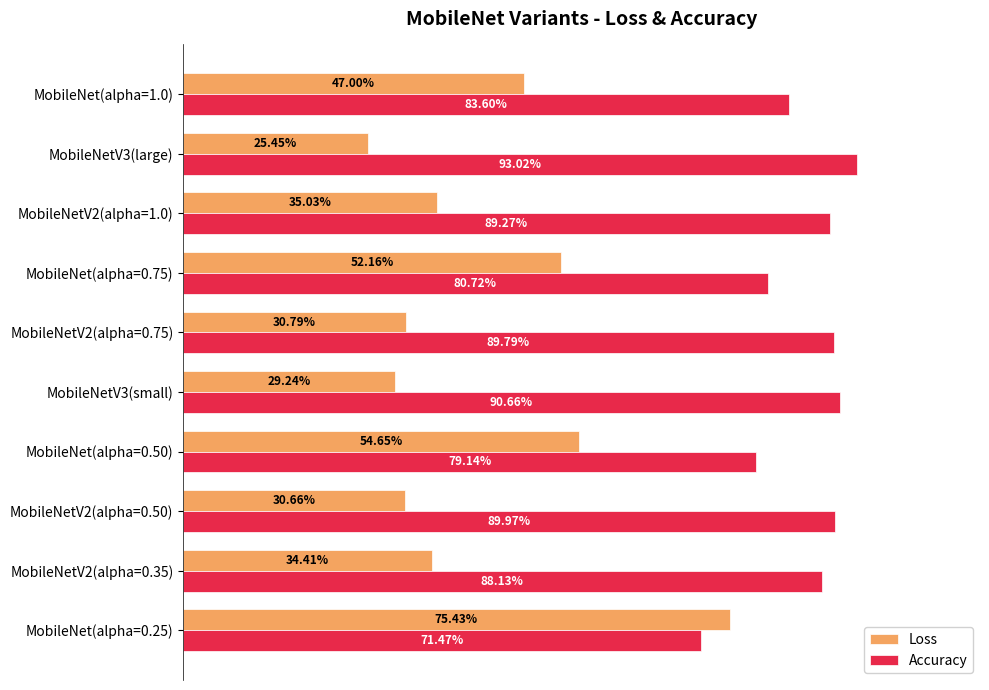

What are all the series names shown in the legend?

Loss, Accuracy